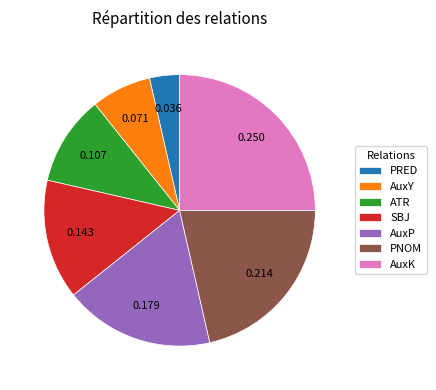

Is AuxP the majority of the pie?

No